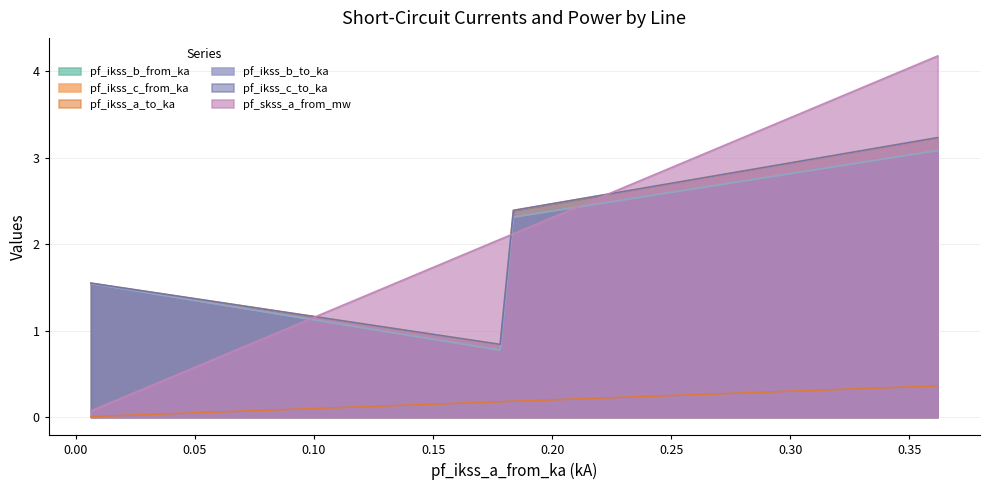

What is the difference between the highest and lowest values at Line_2?

1.9